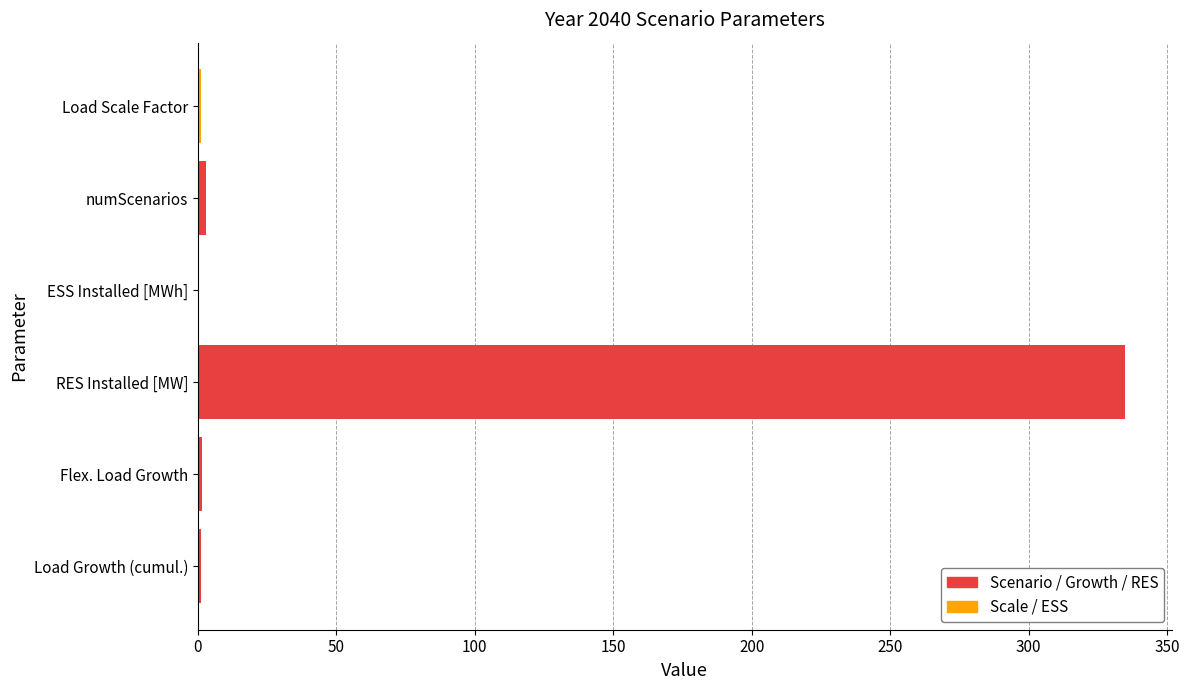

Which category has the highest value across all series?

RES Installed [MW]